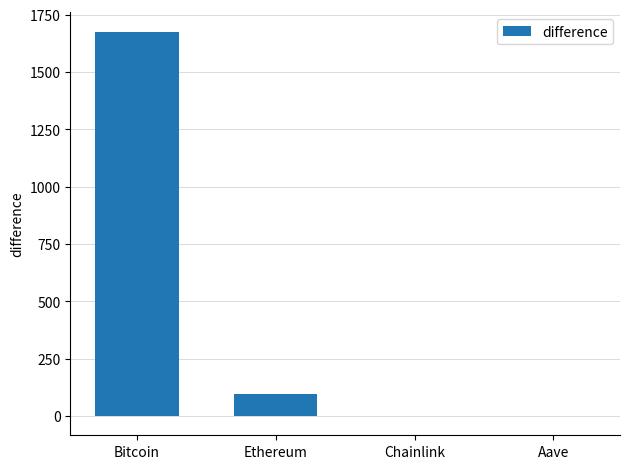

What is the maximum value shown in the chart?

1677.0